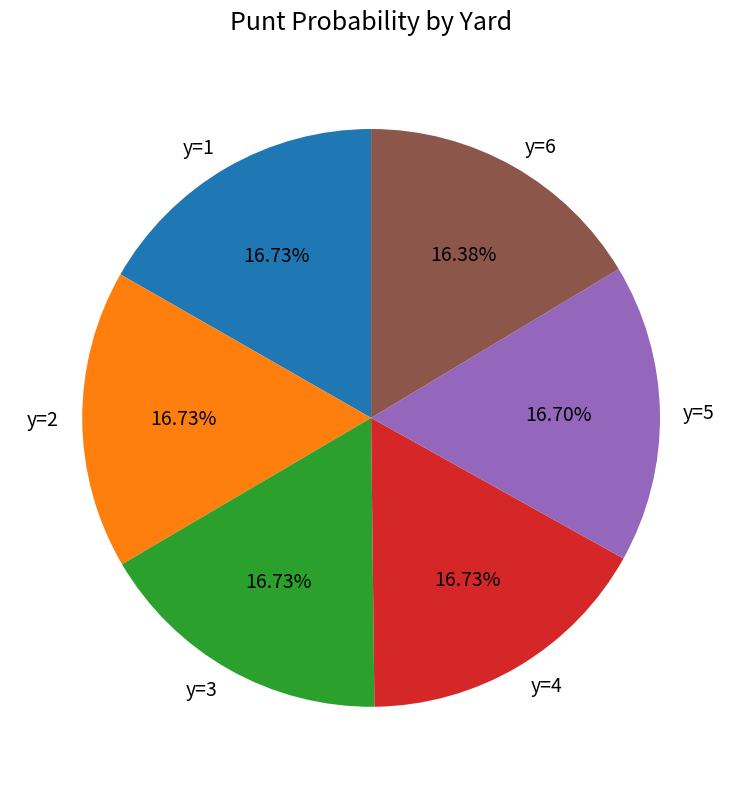

What is the ratio of the value at y=5 to the value at y=4?

1.0